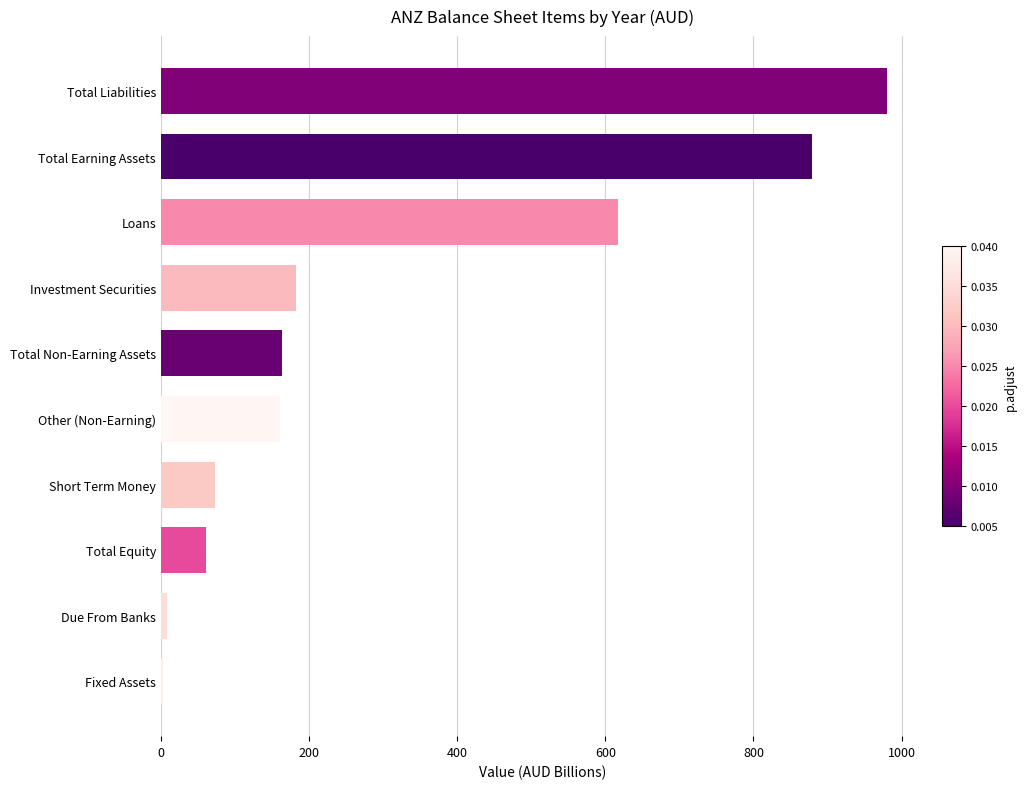

Between Loans and Total Earning Assets, which is larger?

Total Earning Assets